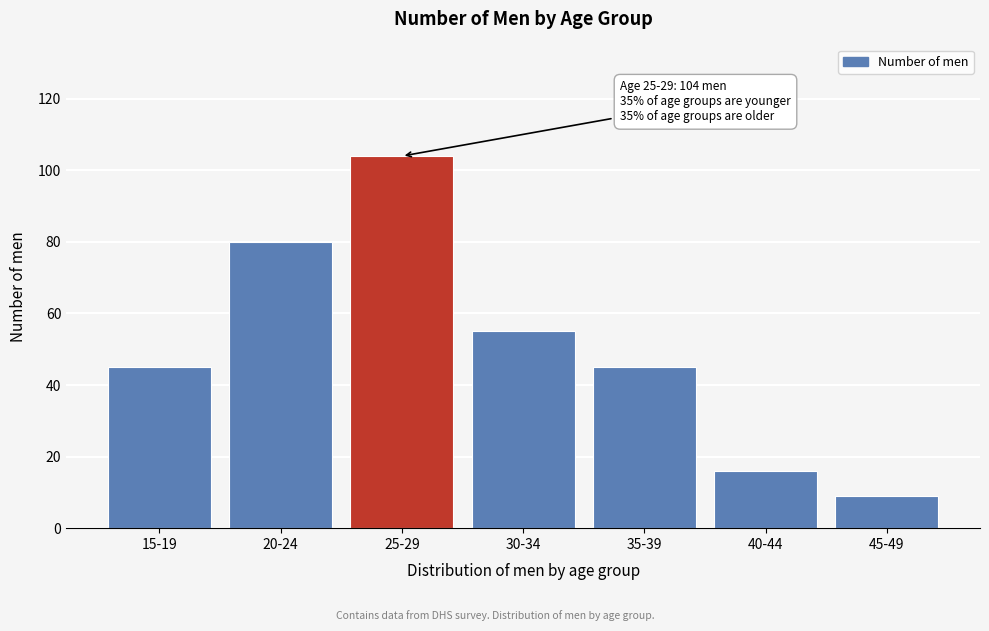

Reading left to right, what are all the values shown in this chart?

45	80	104	55	45	16	9